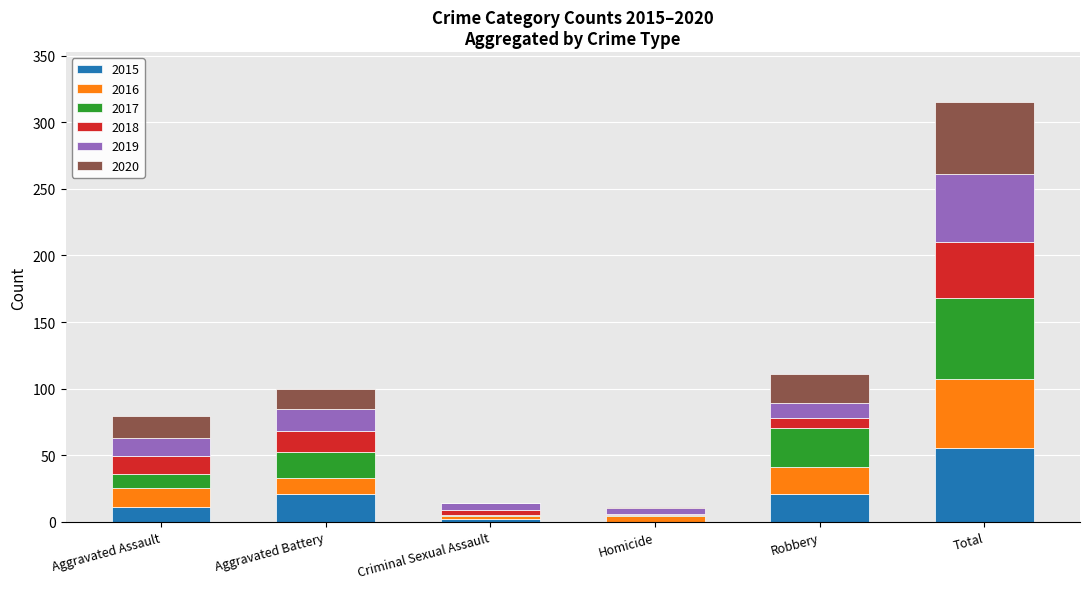

What is the total value across all series at Aggravated Battery?

100